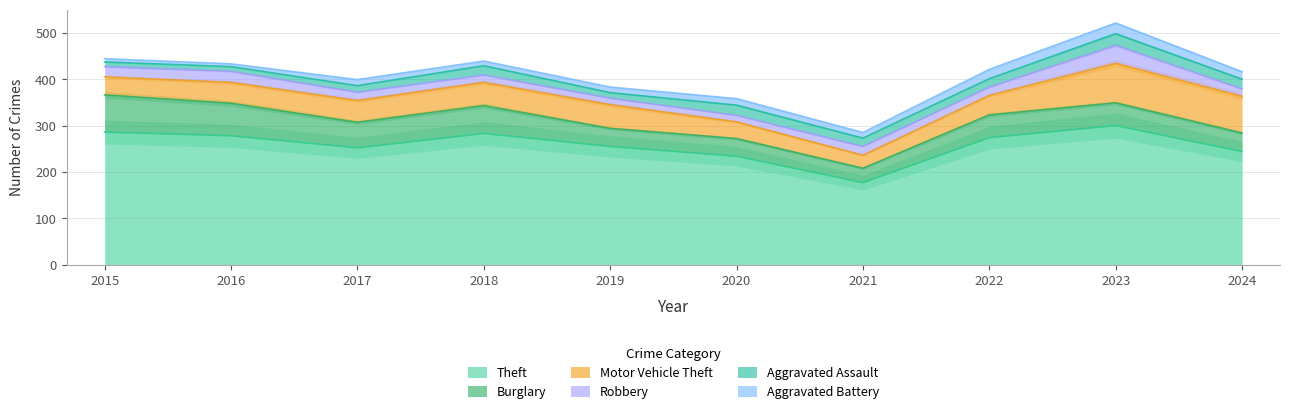

True or false: Theft has more than 1 interior local peaks.

True